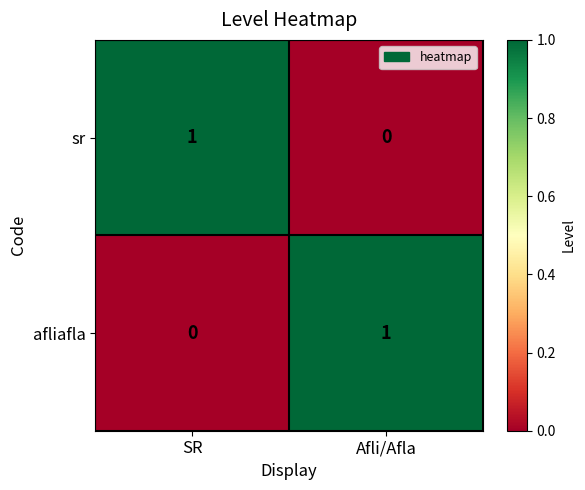

How many data points in afliafla are less than 1?

1